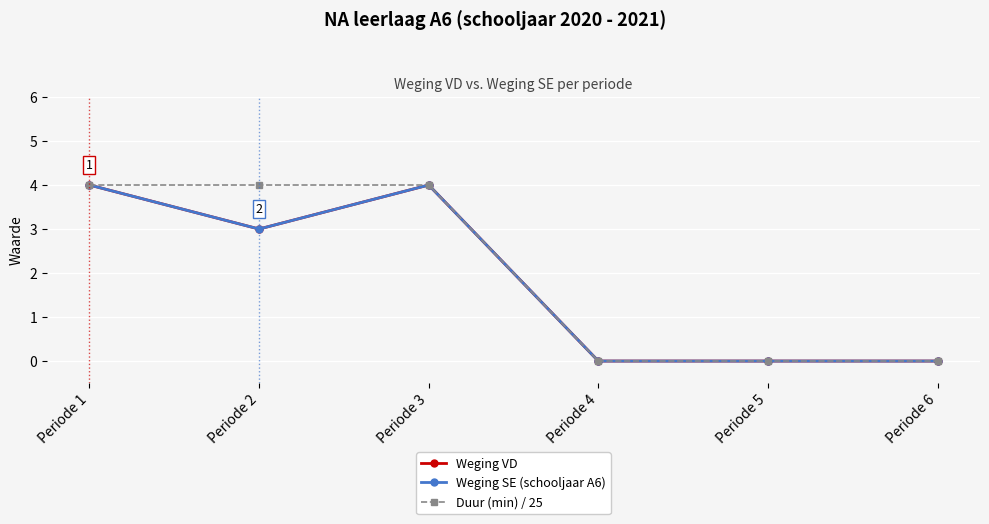

What is the average value of the Weging SE (schooljaar A6) series?

2